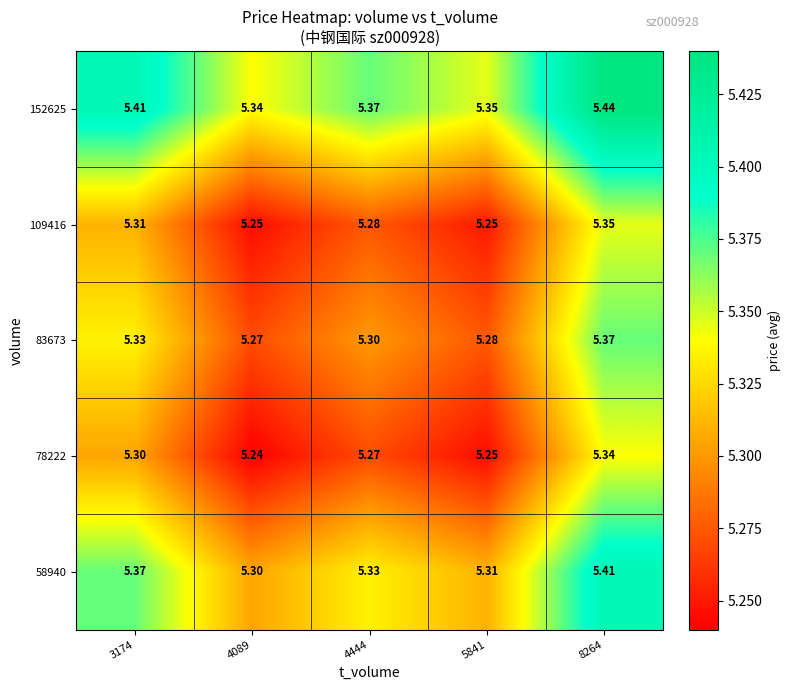

Is the value of 109416 at 8264 greater than the value of 58940 at 5841?

Yes